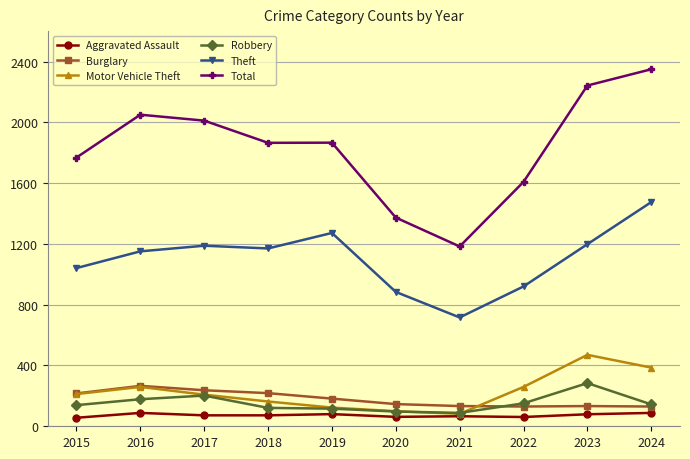

The value of Total at 2017 is 554. True or false?

False